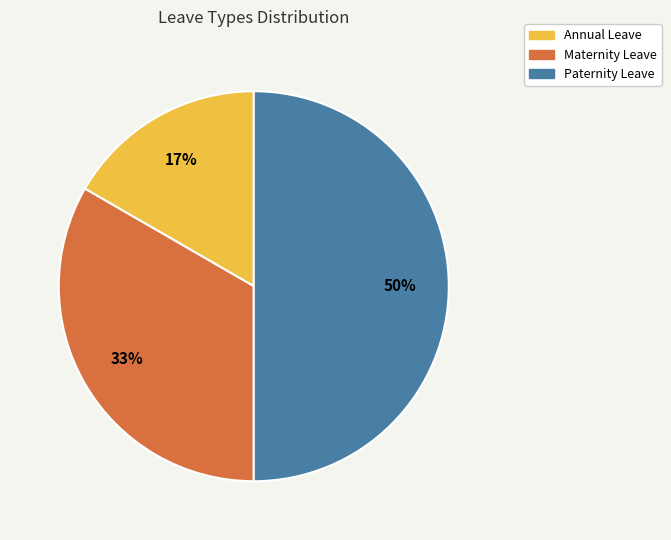

To the nearest percent, what percentage of the pie is Paternity Leave?

50%